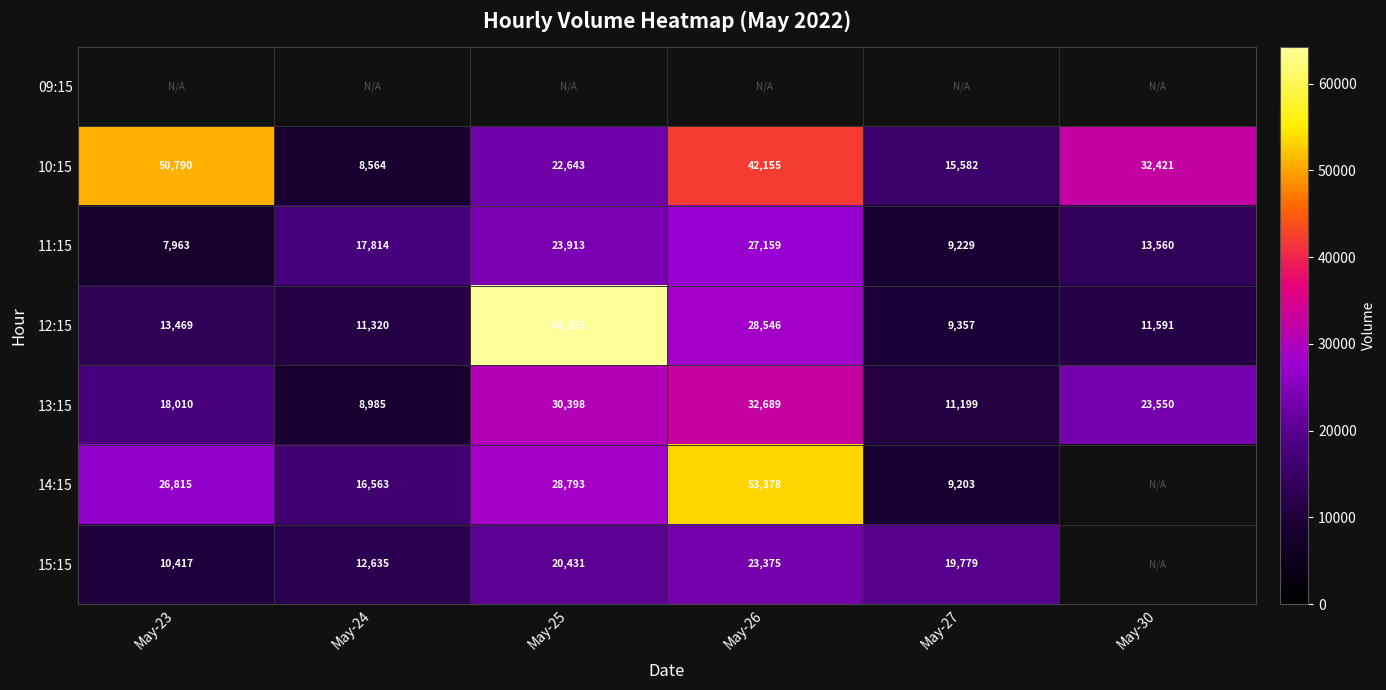

How many data points in 12:15 are less than 13469?

3